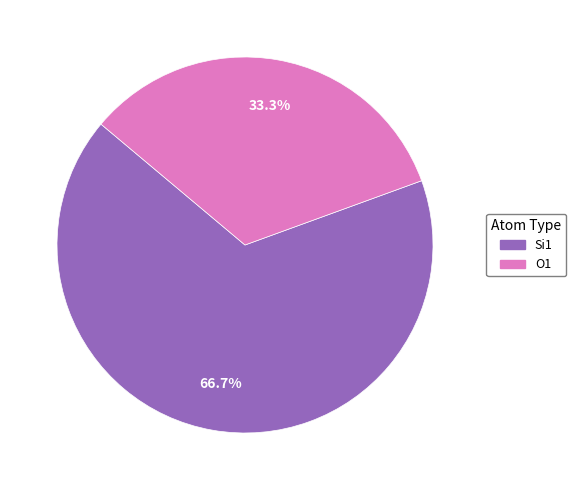

What is the ratio of the value at O1 to the value at Si1?

0.5